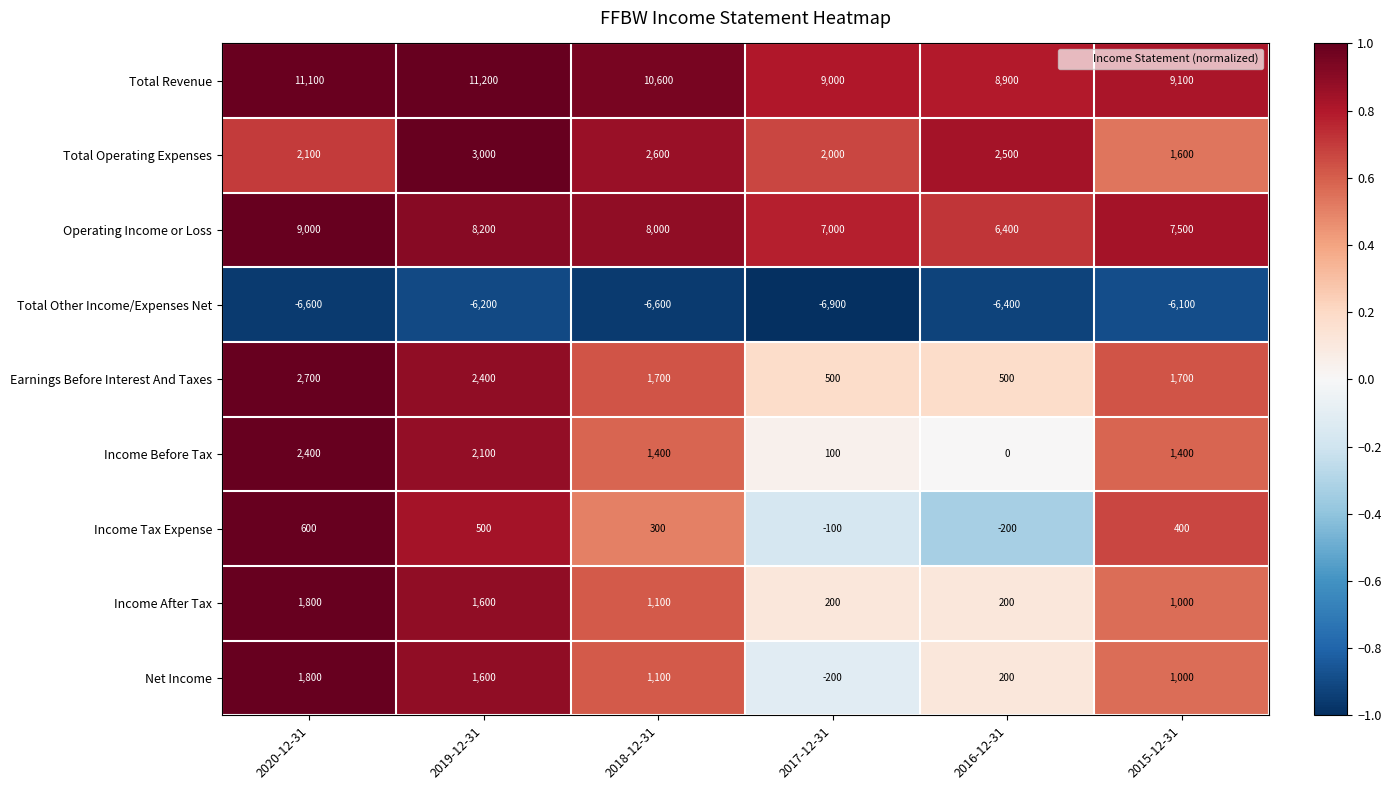

At which label does Total Revenue reach its minimum?

2016-12-31